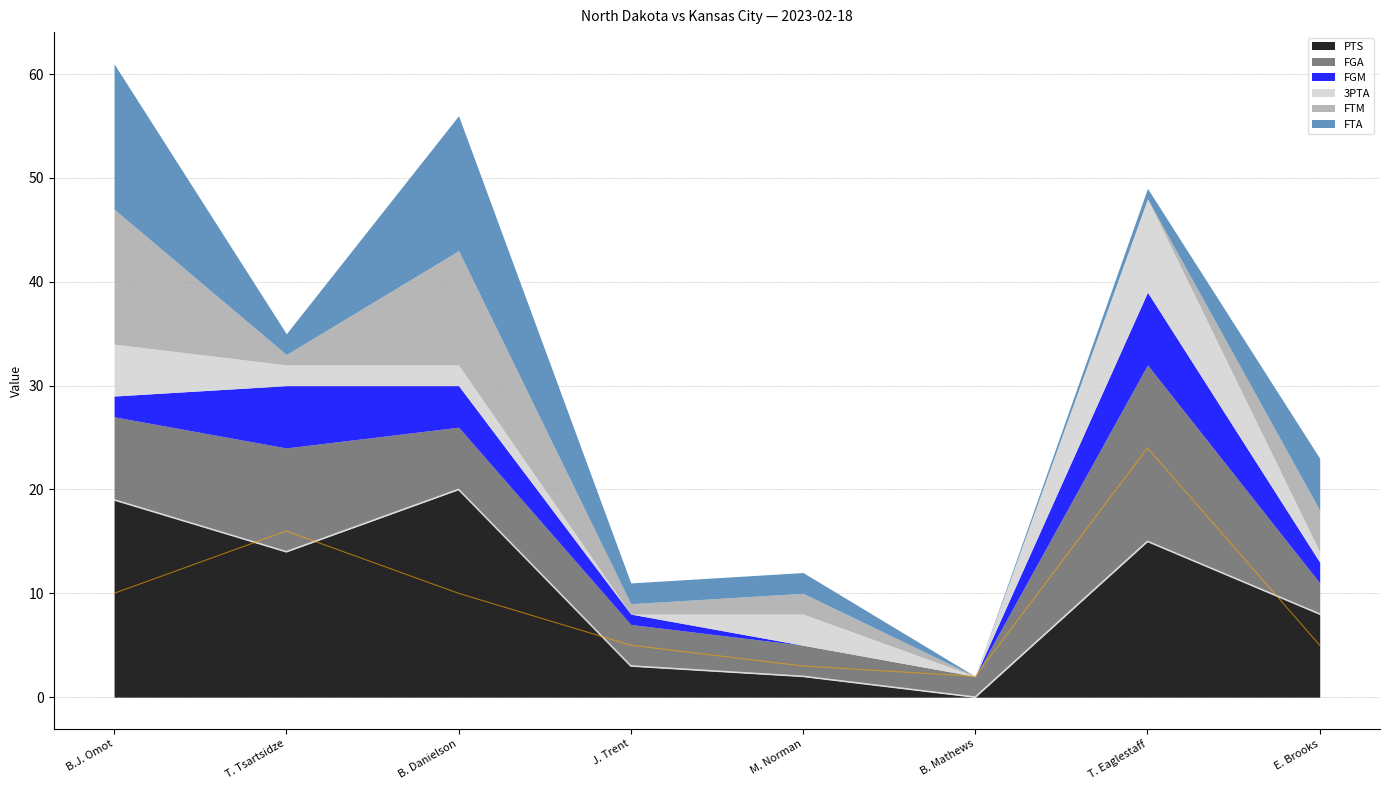

What is the average value of the PTS series?

10